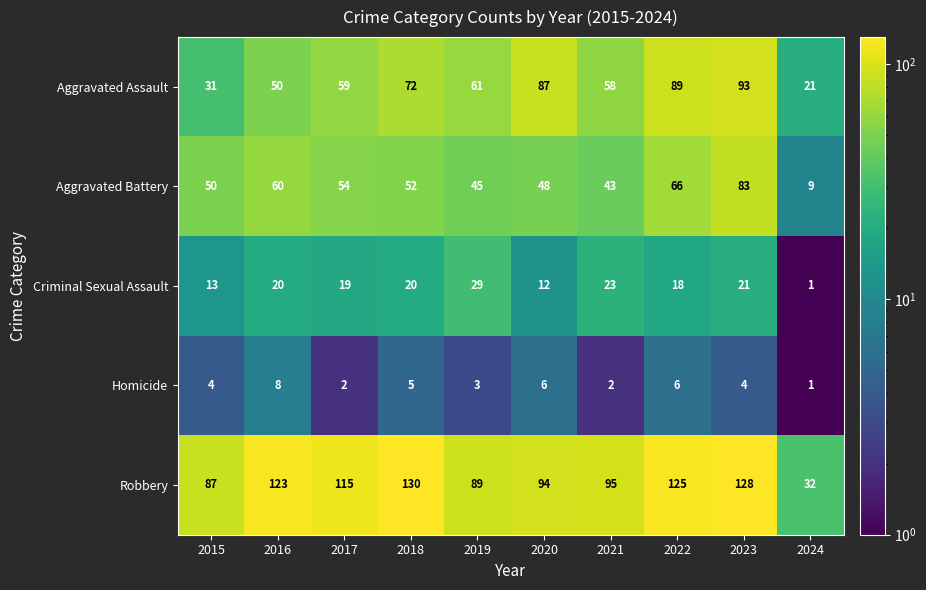

Is it true that Homicide equals 4 at 2015?

True